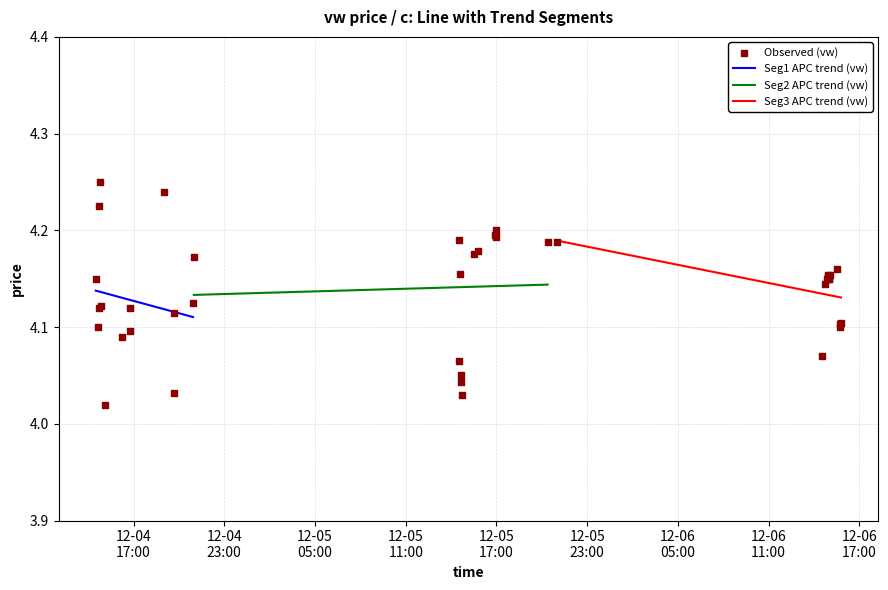

What is the change in value from 2023-12-04 14:41:00 to 2023-12-06 15:01:00?

-0.1